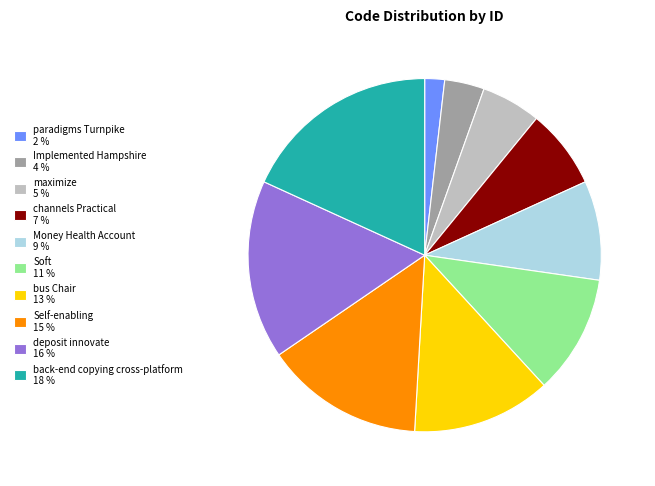

Does back-end copying cross-platform represent more than half of the total?

No